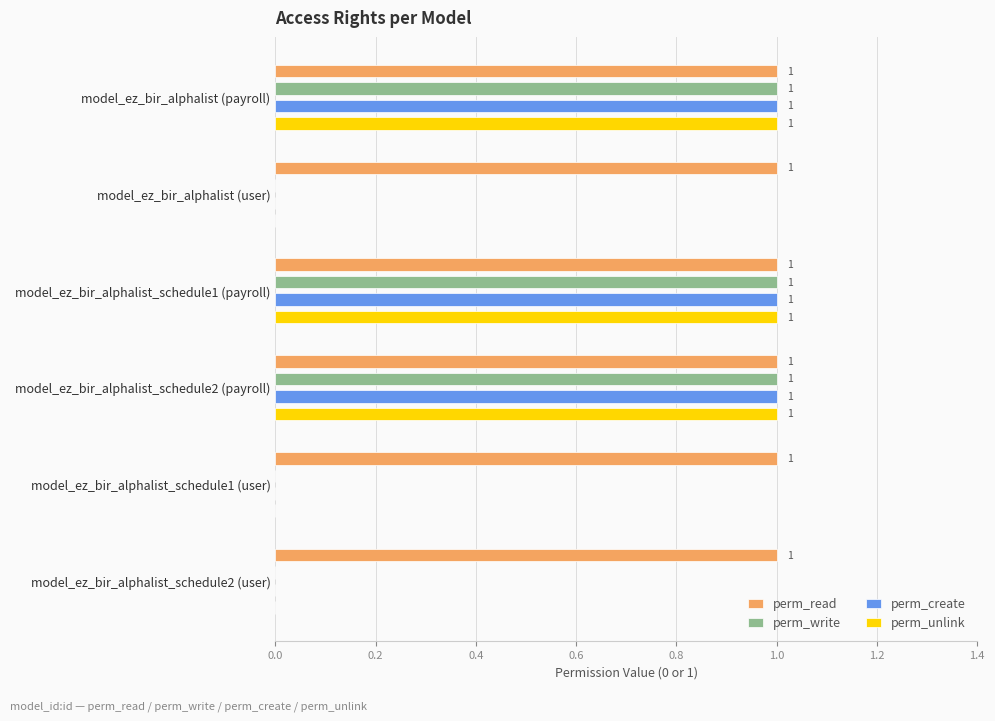

The perm_write series shows 0 at model_ez_bir_alphalist_schedule2 (user). True or false?

True